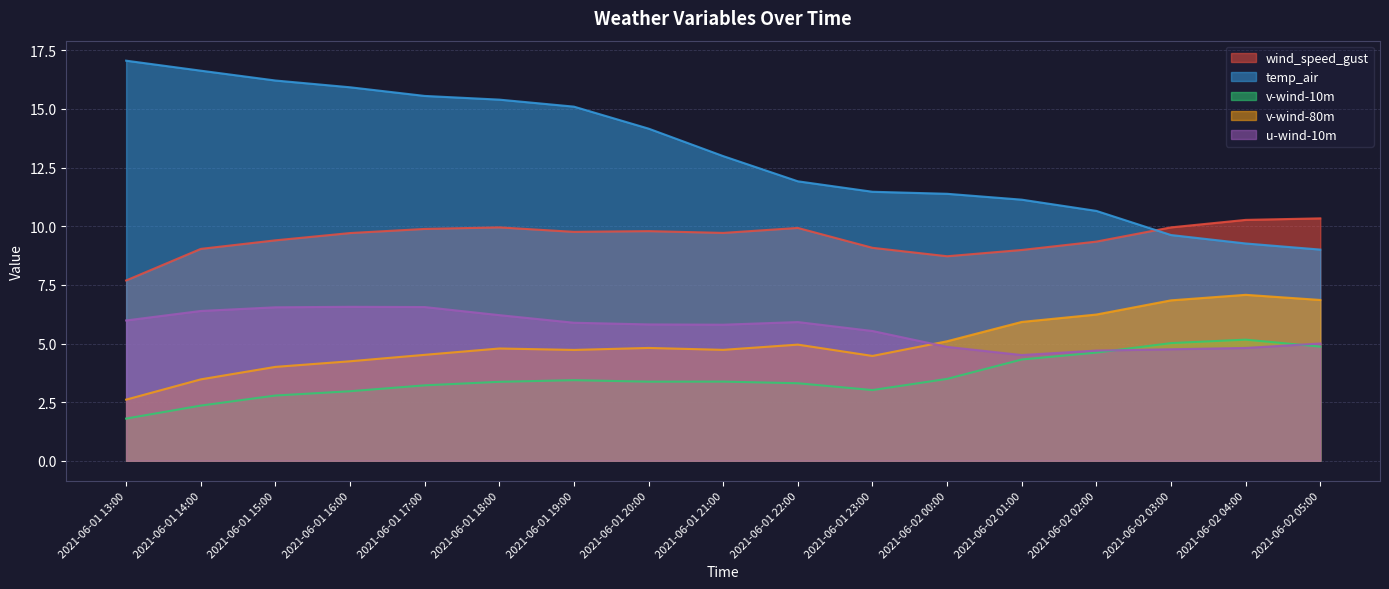

After their last crossing, which series has the higher values: v-wind-80m or u-wind-10m?

v-wind-80m